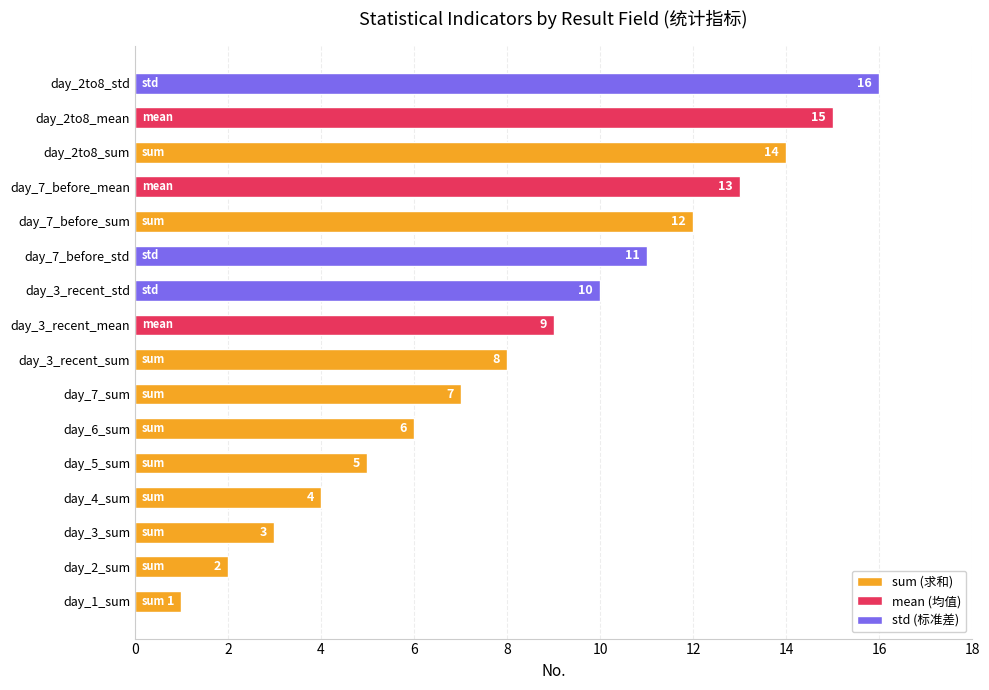

How many bars are there in total?

16